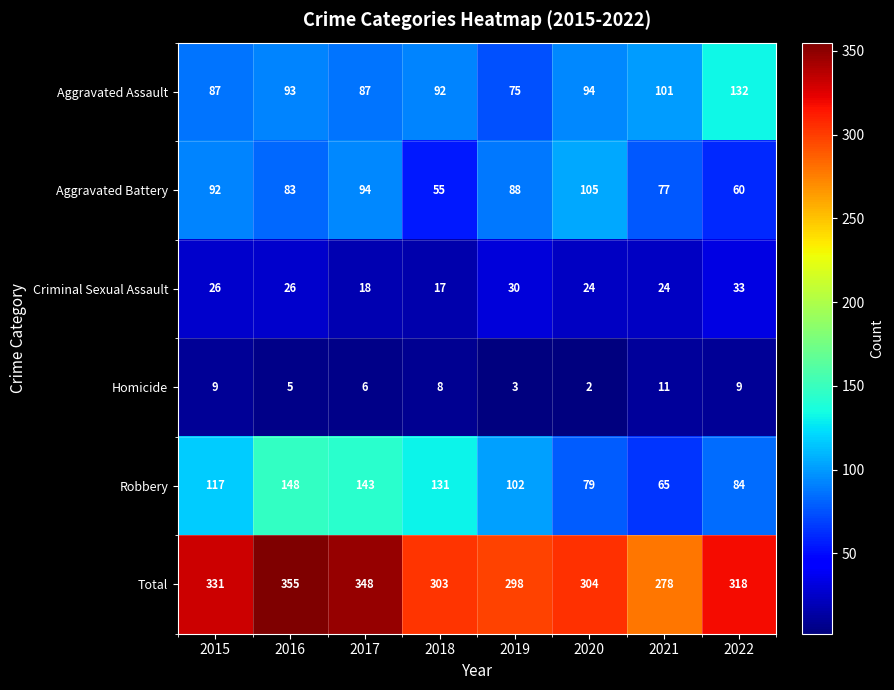

What is the difference between the maximum and second lowest values in the Homicide series?

8